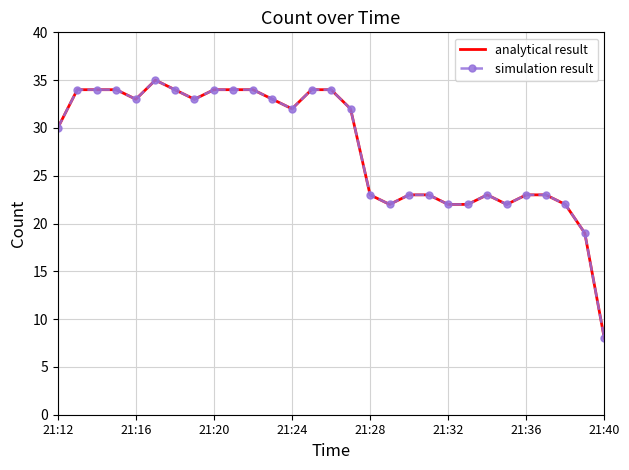

How many data points in simulation result are above 32?

13